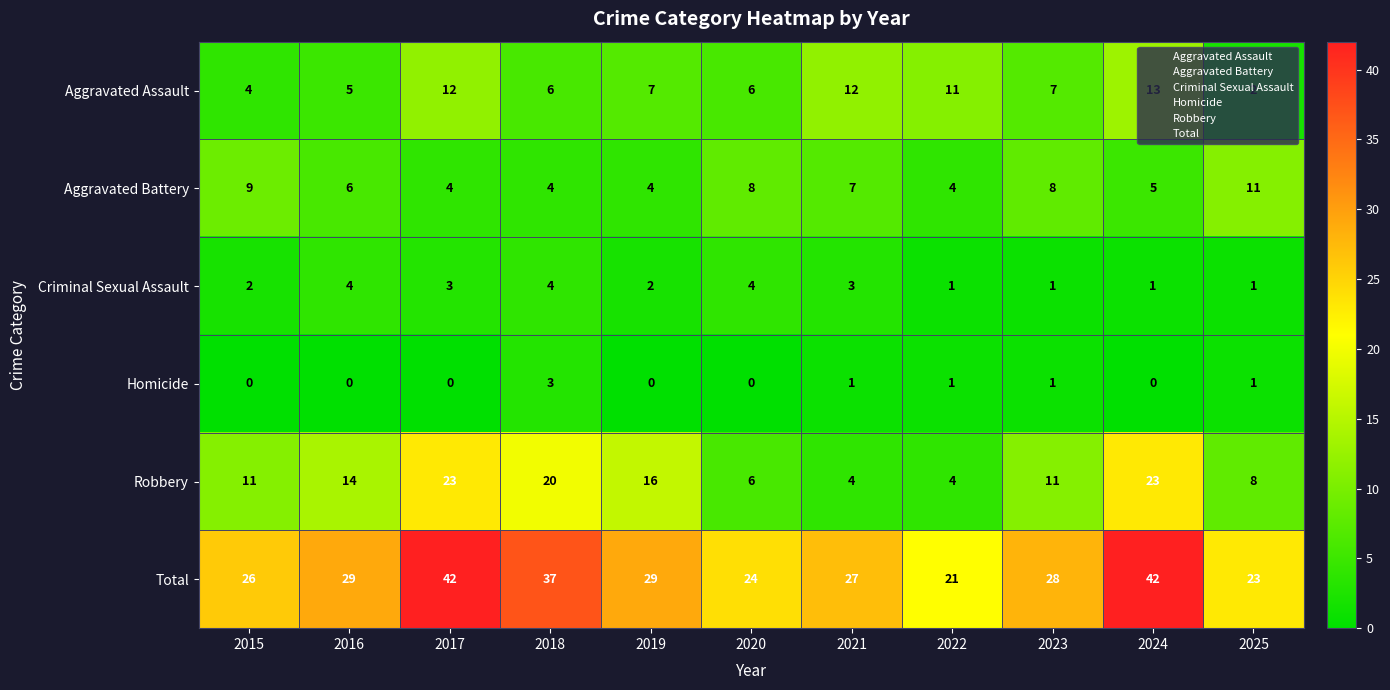

What is the total value across all series at 2021?

54